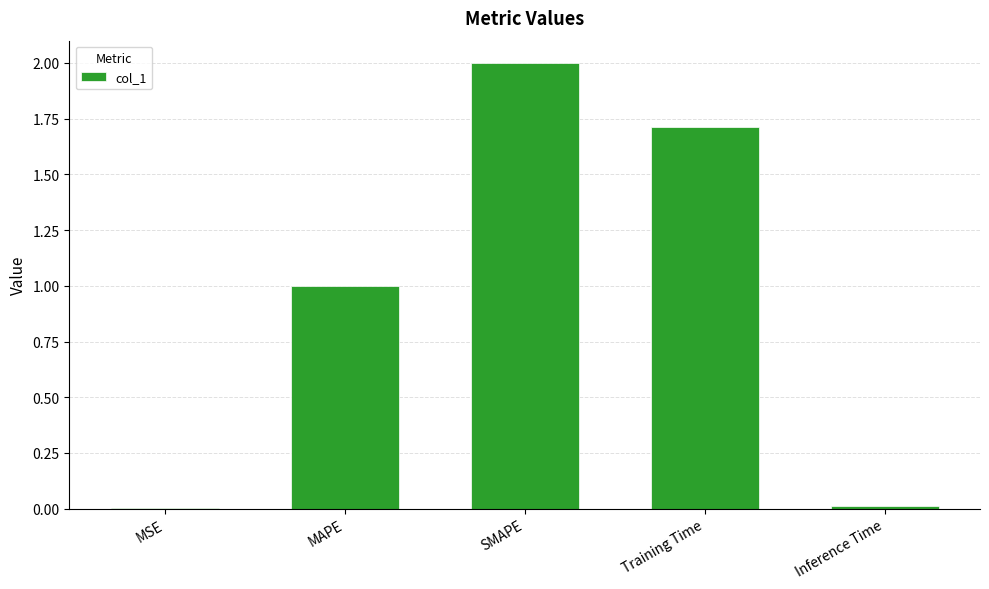

Count the number of values greater than 1.

3